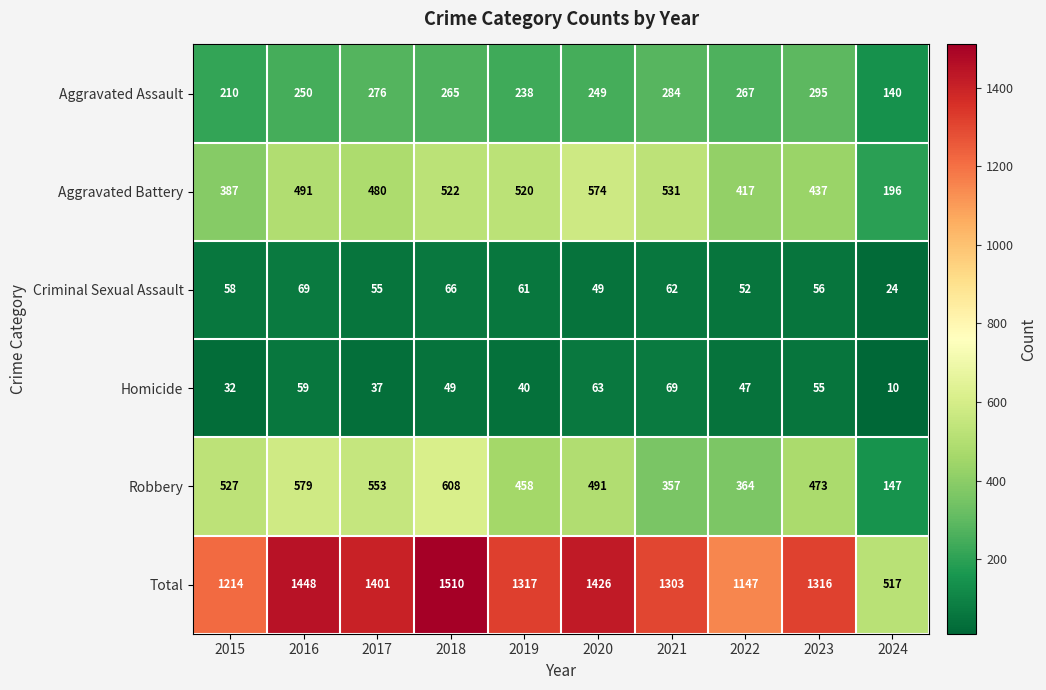

What is the difference between the maximum and minimum values in the Robbery series?

461